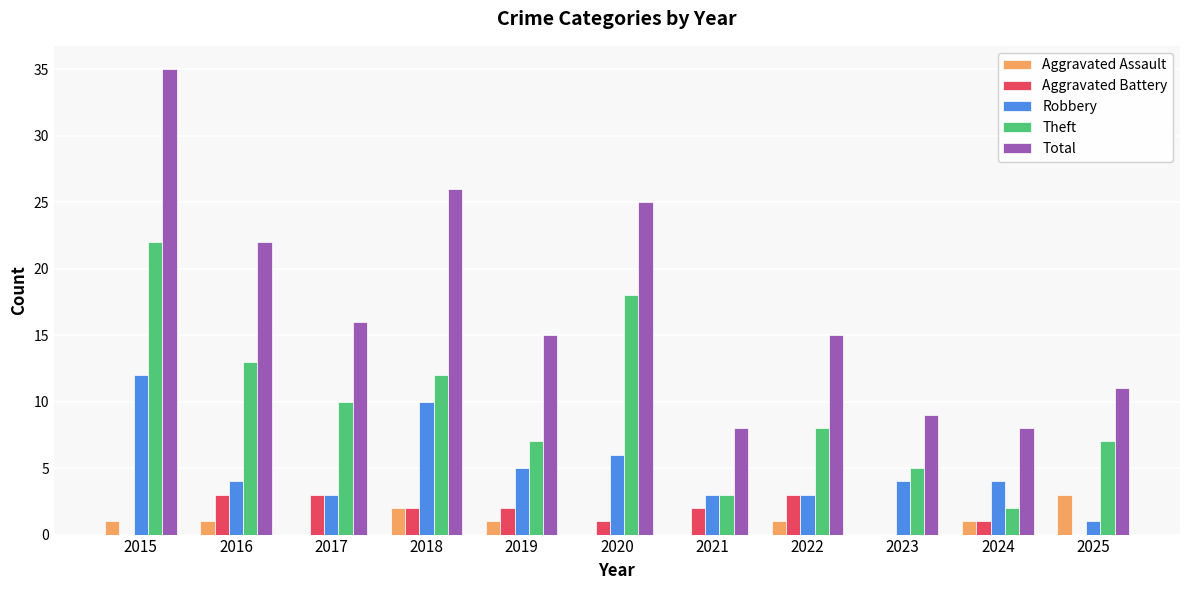

Is it true that Robbery equals 3 at 2017?

True